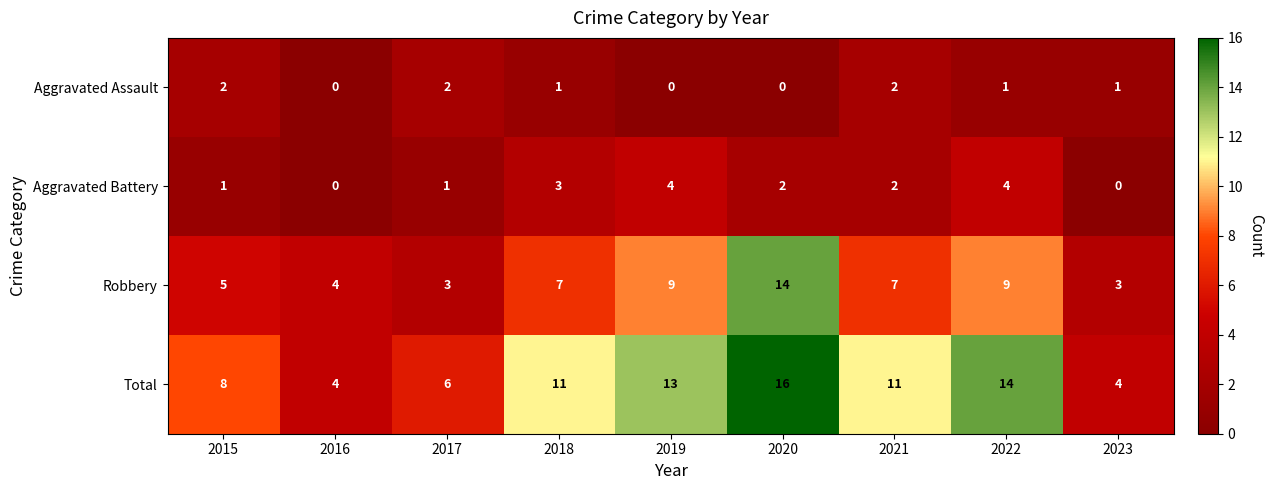

Which series has the largest range (max minus min)?

Total